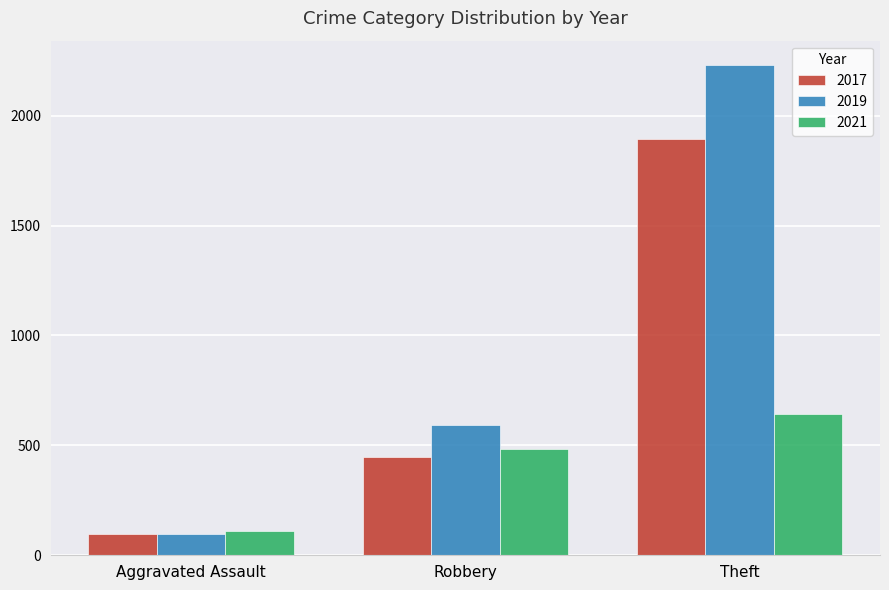

Rank the series by their maximum value, from lowest to highest.

2021, 2017, 2019